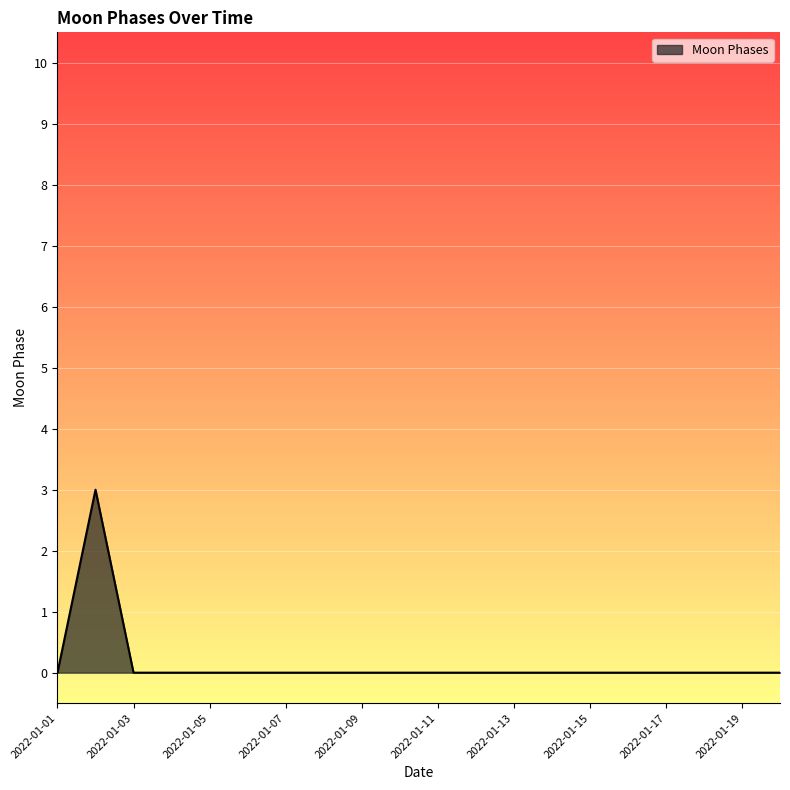

What is the difference between the maximum and minimum values?

3